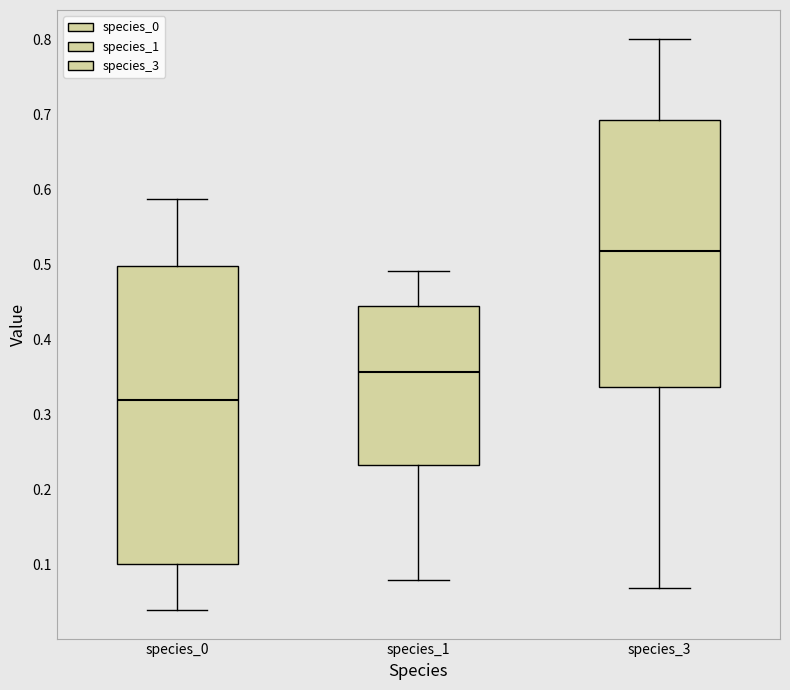

Which box has the lowest median line?

species_0